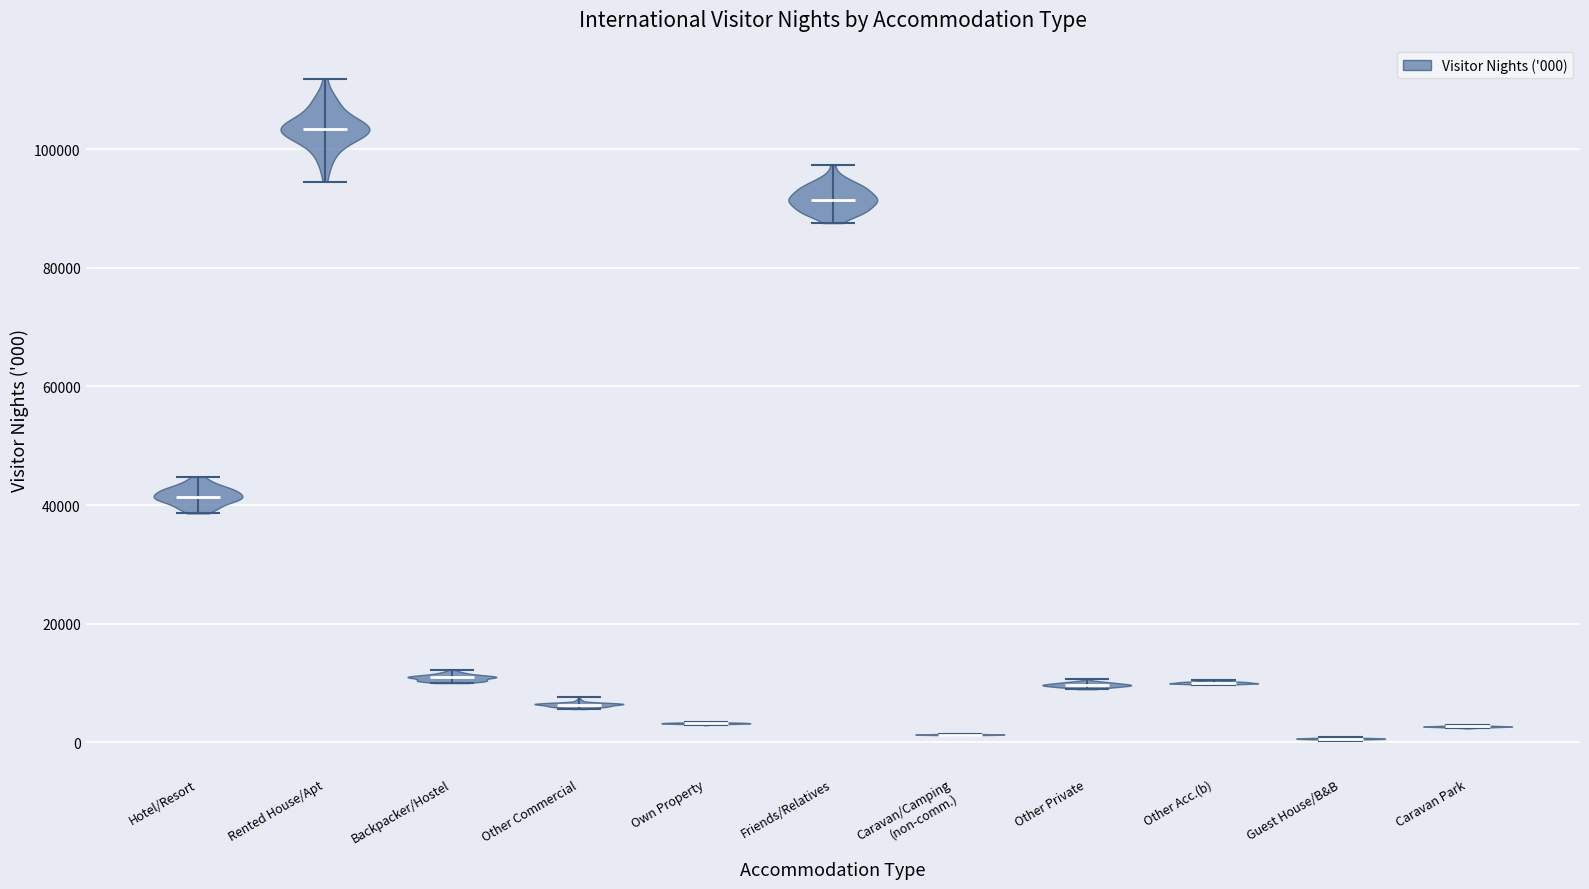

Reading left to right, read every violin against the y-axis: where its median line is, and the lowest and highest points it reaches. The values are not printed on the chart, so give them approximately, as read against the axis.

Hotel/Resort: median line 42000, lowest point 38000, highest point 44000
Rented House/Apt: median line 104000, lowest point 94000, highest point 112000
Backpacker/Hostel: median line 10000, lowest point 10000, highest point 12000
Other Commercial: median line 6000, lowest point 6000, highest point 8000
Own Property: median line 4000, lowest point 2000, highest point 4000
Friends/Relatives: median line 92000, lowest point 88000, highest point 98000
Caravan/Camping (non-comm.): median line 2000, lowest point 2000, highest point 2000
Other Private: median line 10000, lowest point 8000, highest point 10000
Other Acc.(b): median line 10000, lowest point 10000, highest point 10000
Guest House/B&B: median line 0, lowest point 0, highest point 0
Caravan Park: median line 2000, lowest point 2000, highest point 2000